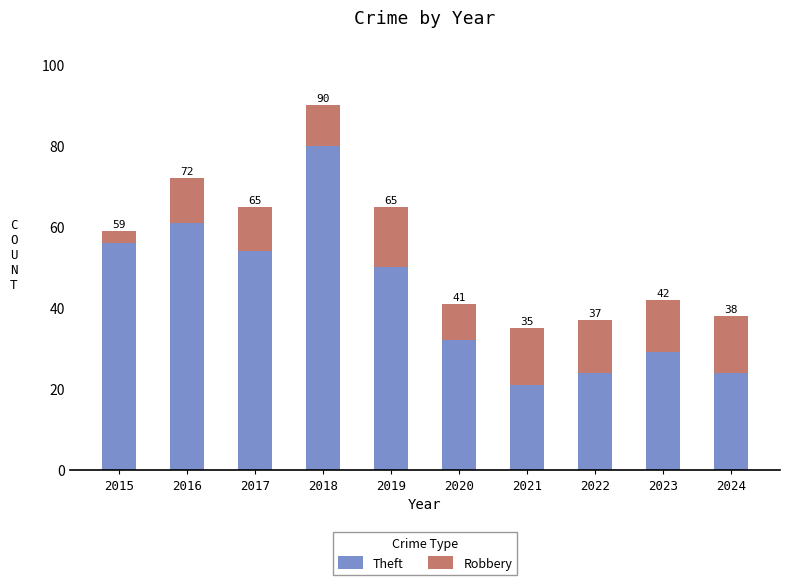

Which has a higher value, 2016 or 2022?

2016